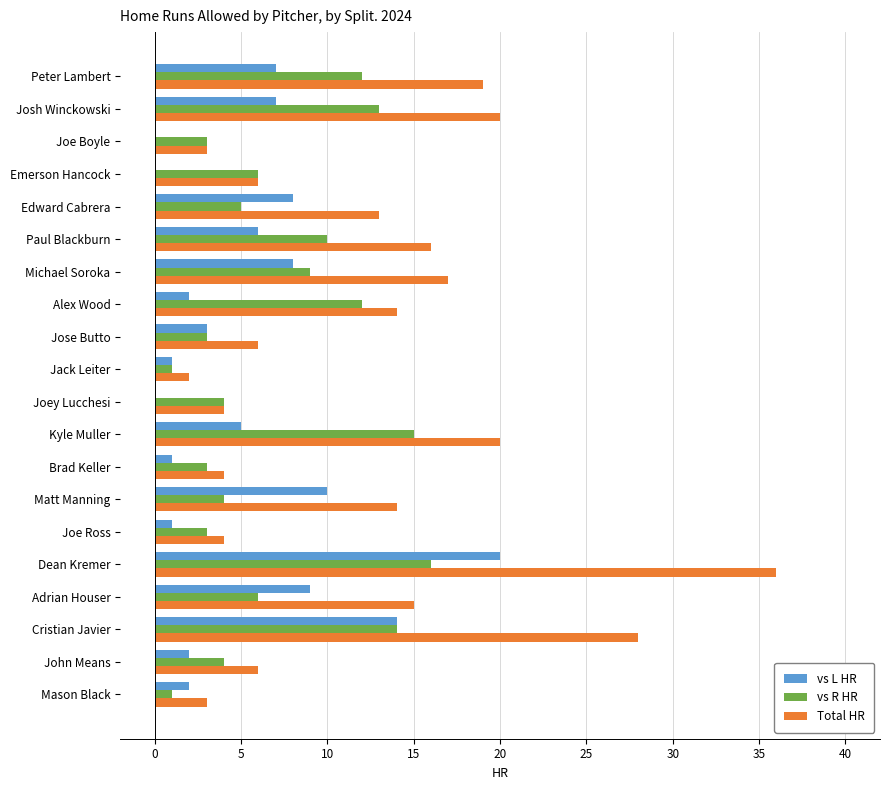

At which category is the sum across all series the highest?

Dean Kremer